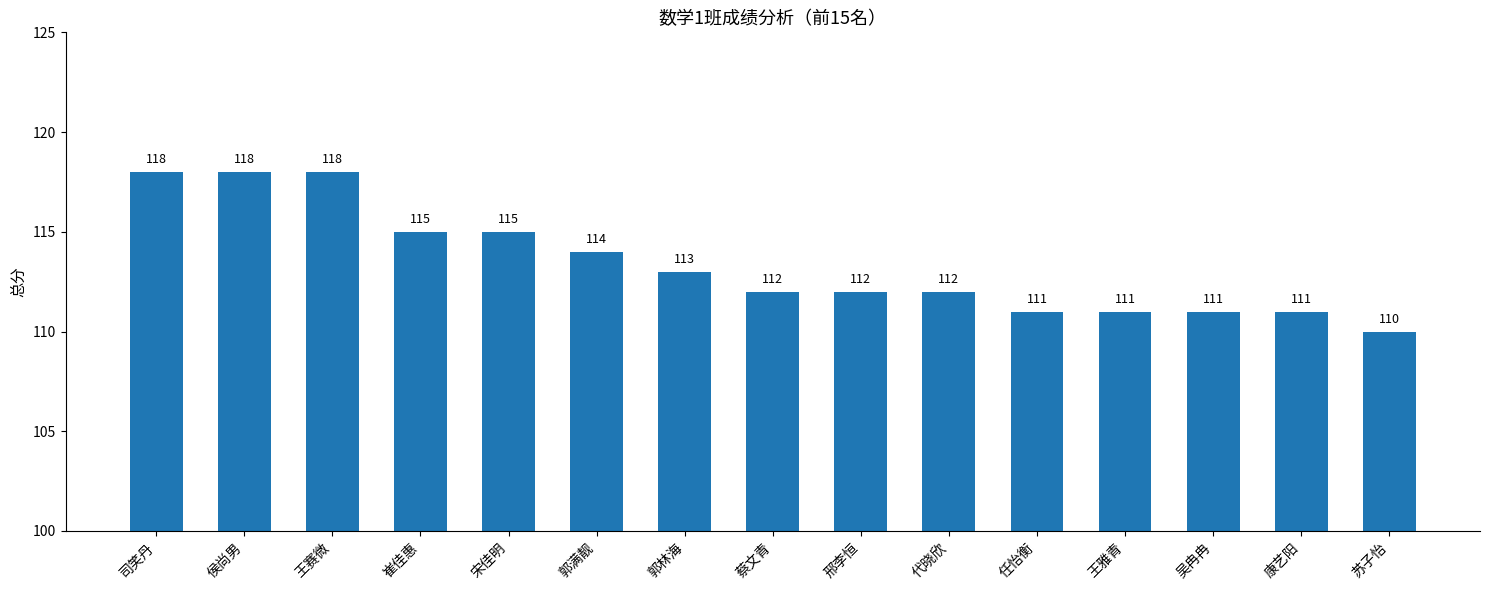

Where does the data first go above 112?

司笑丹